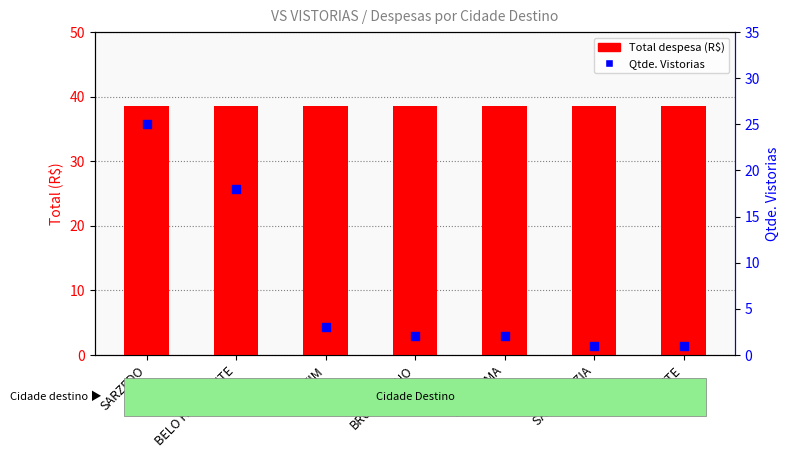

At how many categories does at least one series exceed 7?

7